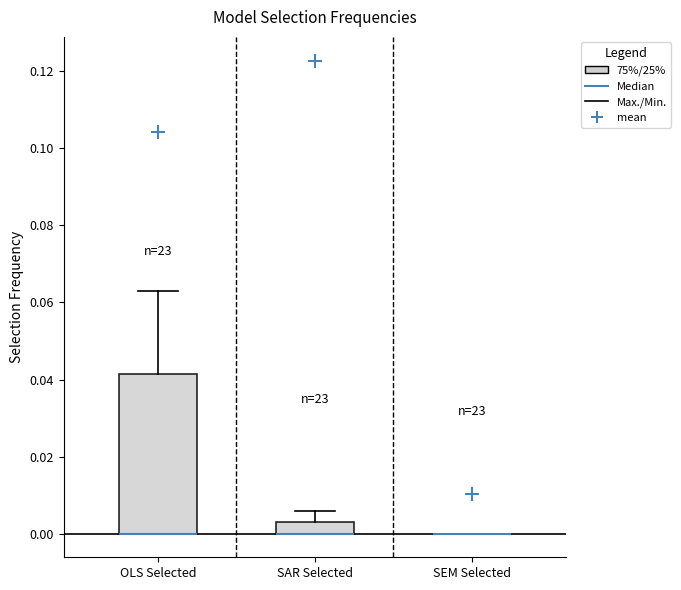

Reading left to right, read every box against the y-axis: the position of its median line, the range the box covers, and the ends of its whiskers. The values are not printed on the chart, so give them approximately, as read against the axis.

OLS Selected: median 0.000 (drawn on the box's lower edge), box 0.000 to 0.042, whiskers 0.000 to 0.064
SAR Selected: median 0.000 (drawn on the box's lower edge), box 0.000 to 0.004, whiskers 0.000 to 0.006
SEM Selected: box collapsed to a line at 0.000, whiskers 0.000 to 0.000